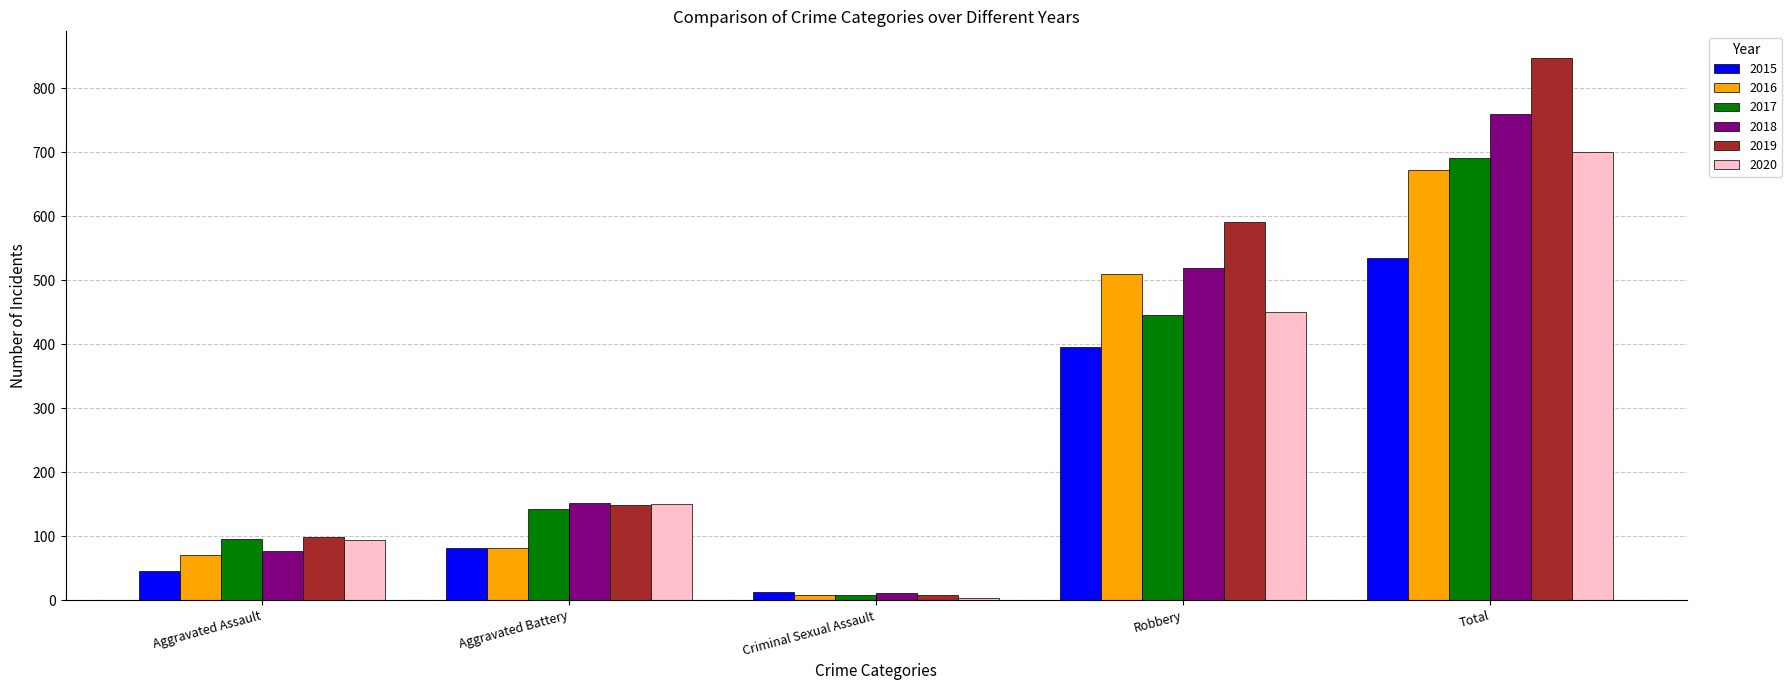

List the series in order of their peak value, lowest first.

2015, 2016, 2017, 2020, 2018, 2019